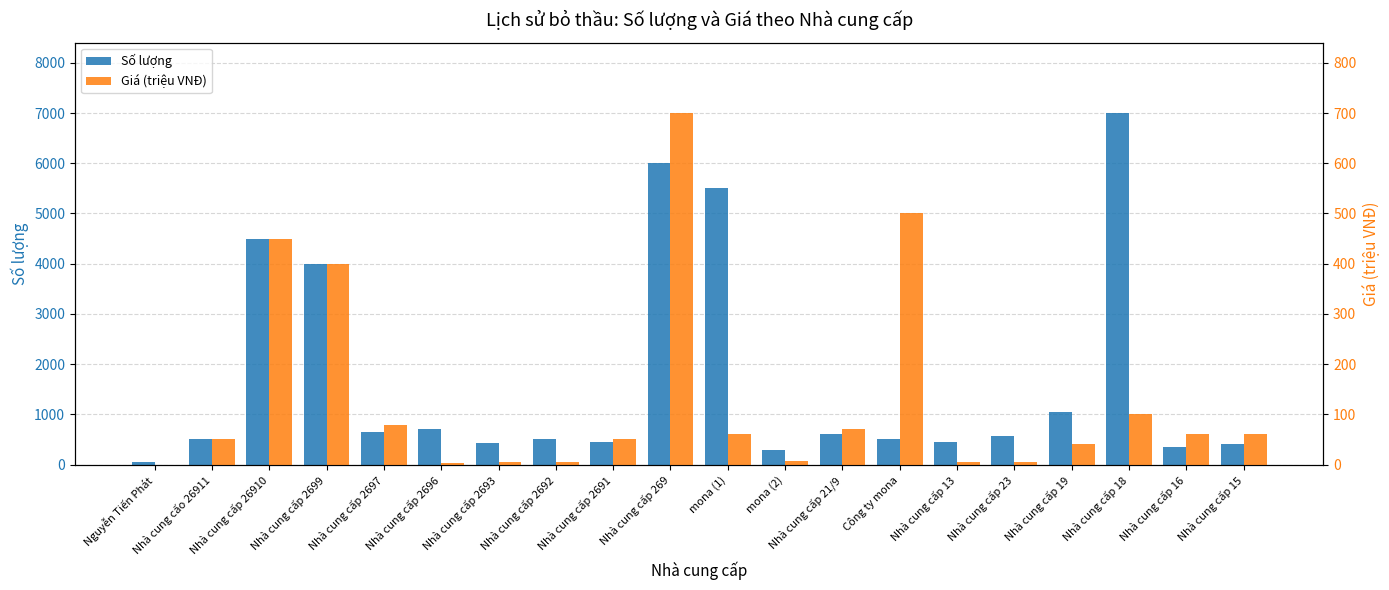

Count the number of data series in this chart.

2